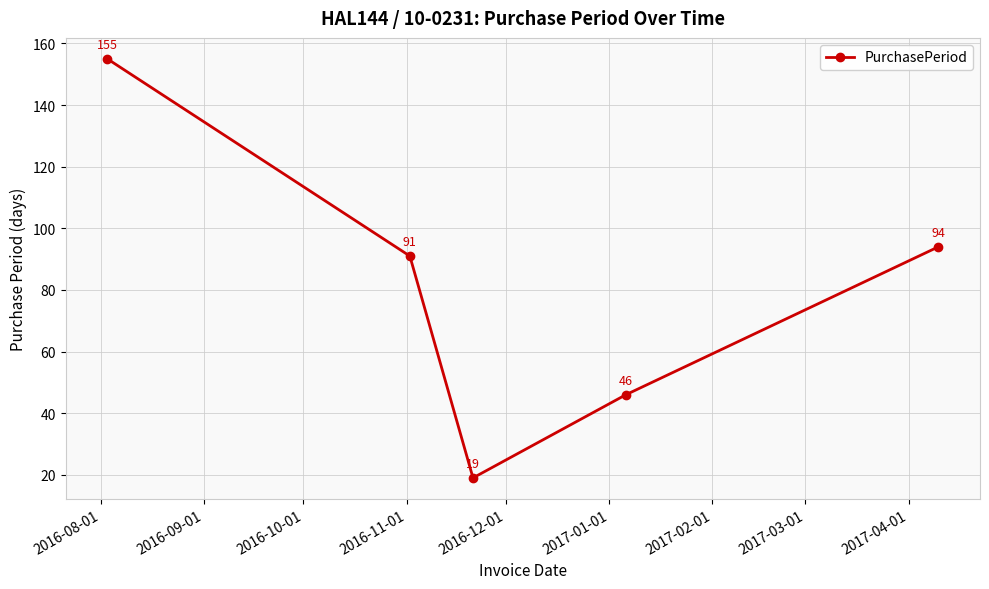

What is the value of the 4th point from the left?

46